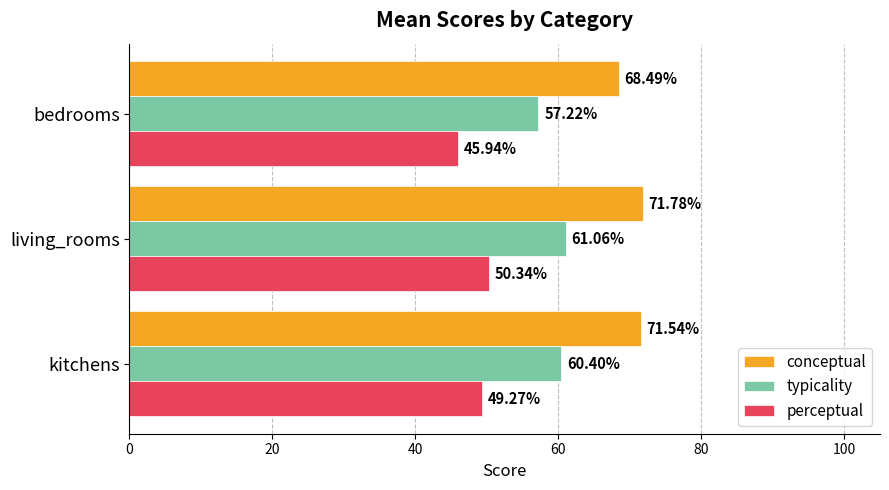

Count the number of categories in the chart.

3